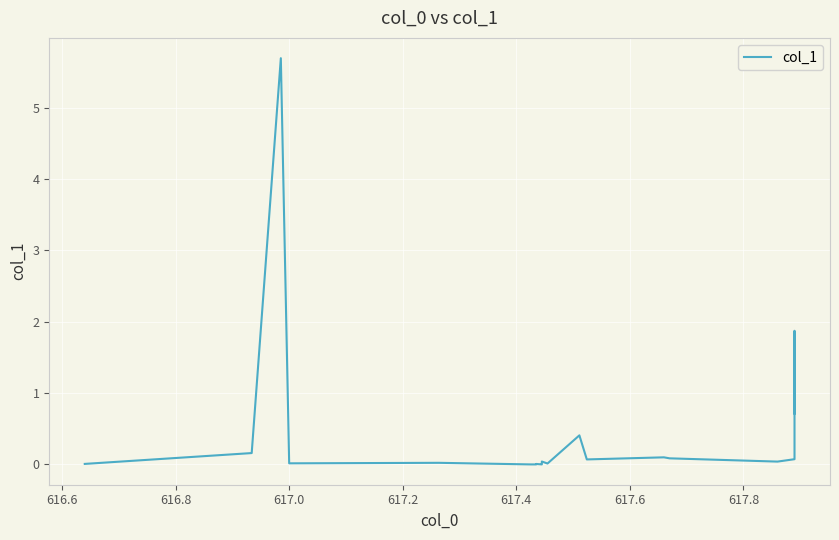

Does the chart have visible grid lines?

Yes